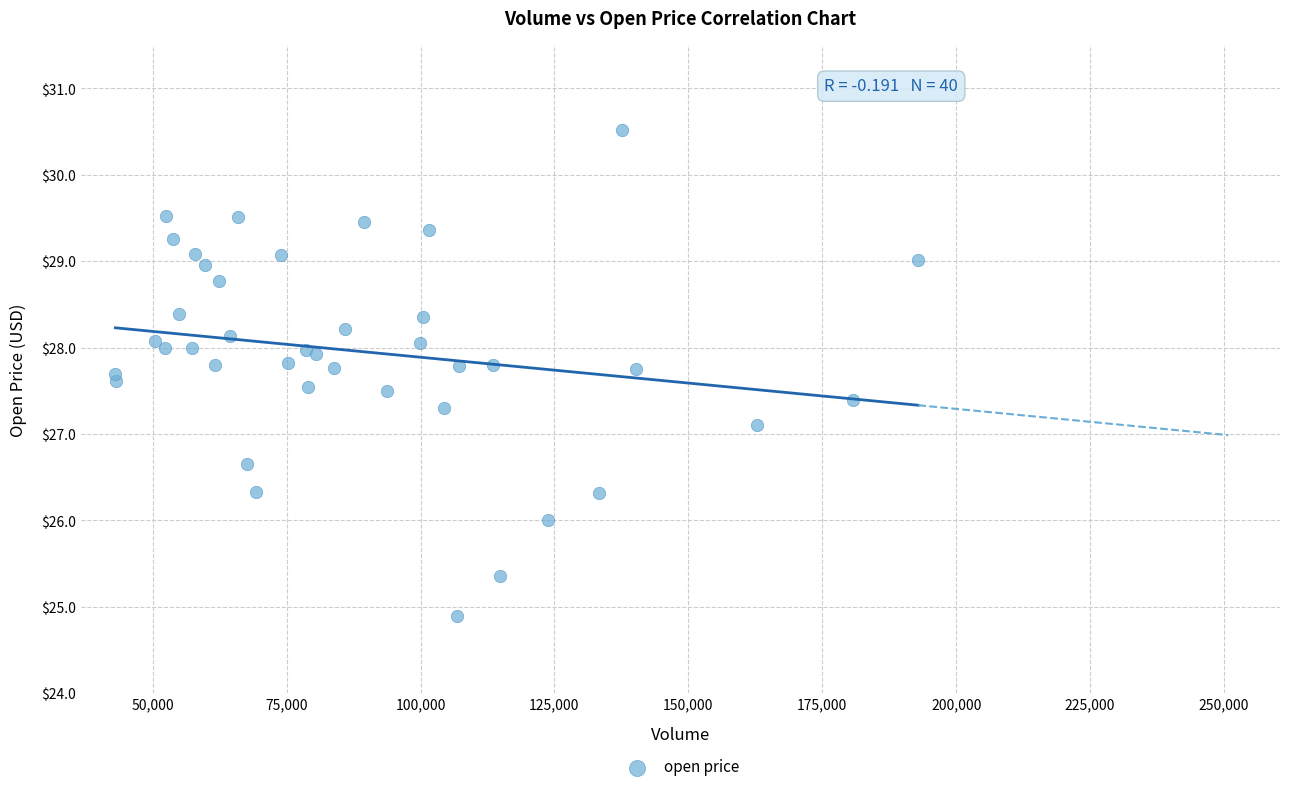

What Y value in the scatter plot is closest to 27?

27.1